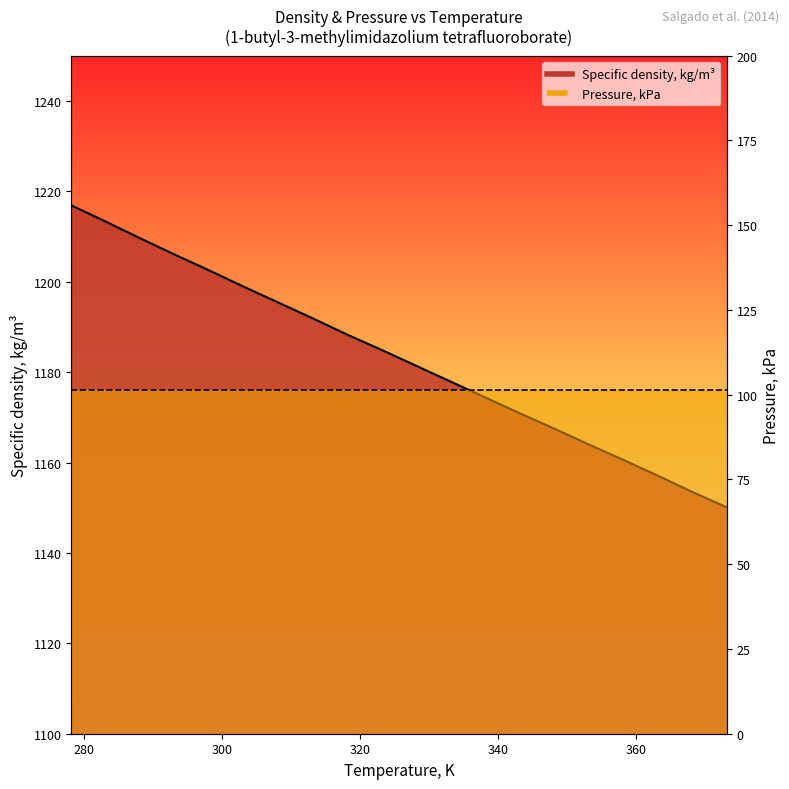

At which category does the chart reach its peak across all series?

278.15